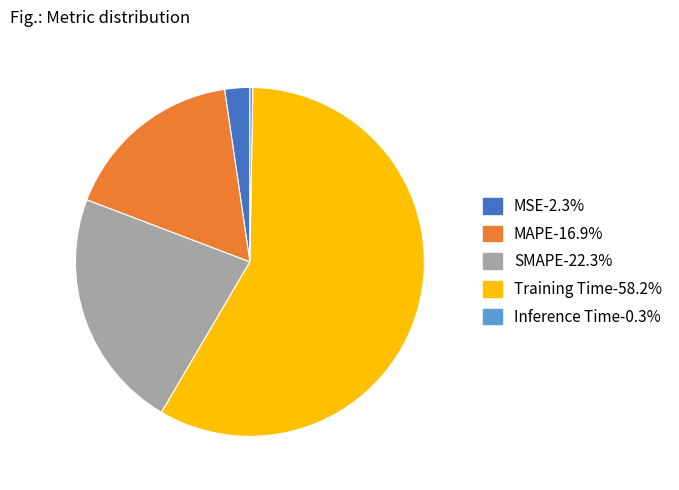

Which has a higher value, MSE or SMAPE?

SMAPE